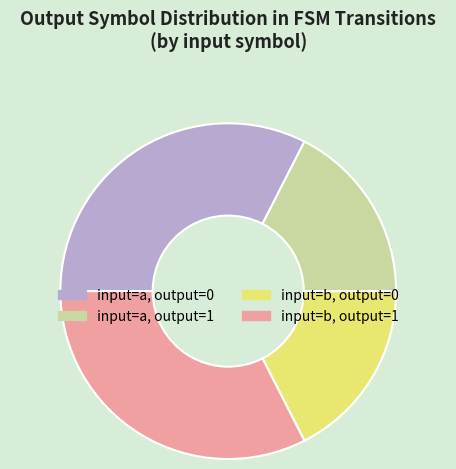

Does any single category account for the majority?

No